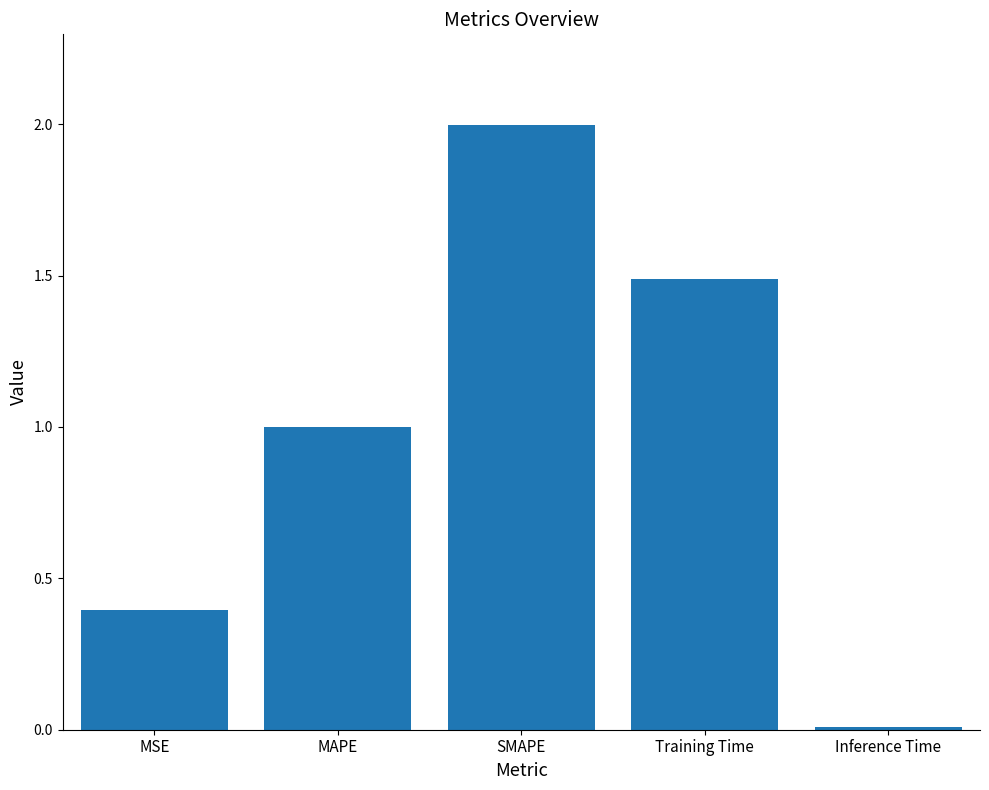

What is the difference between the maximum and second lowest values?

1.6